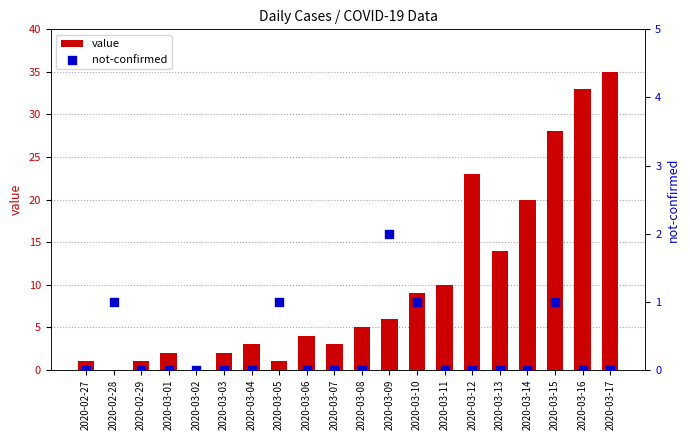

Which series reaches the minimum Y coordinate?

value